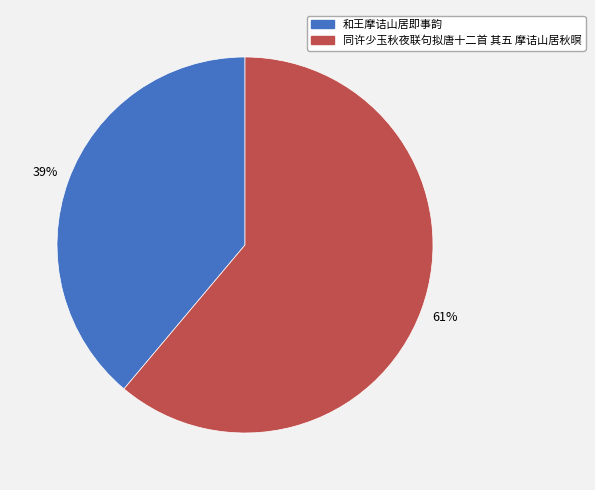

Combined, do 和王摩诘山居即事韵 and 同许少玉秋夜联句拟唐十二首 其五 摩诘山居秋暝 account for over 50%?

Yes